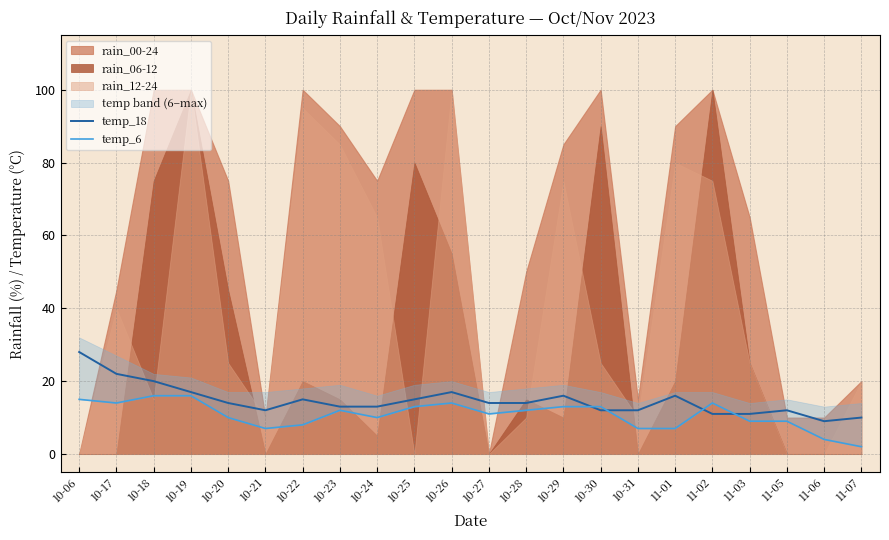

What is the average value of the temp_6 series?

11